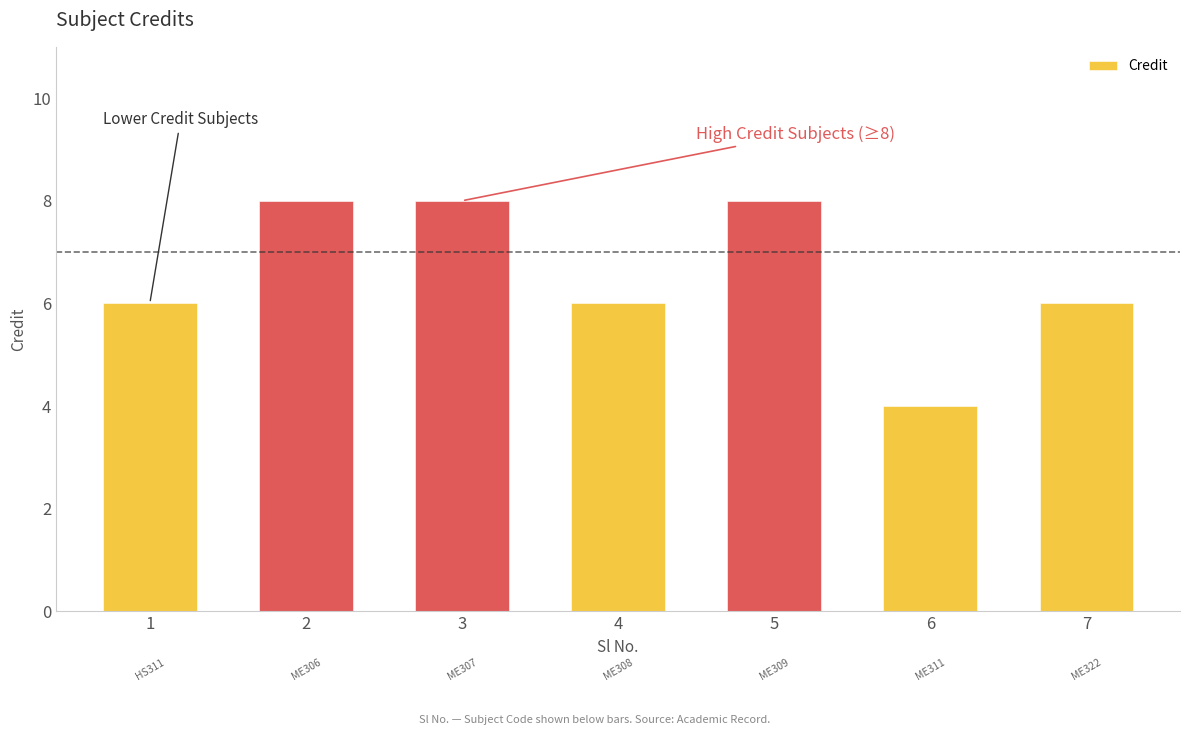

Count the number of data series in this chart.

1